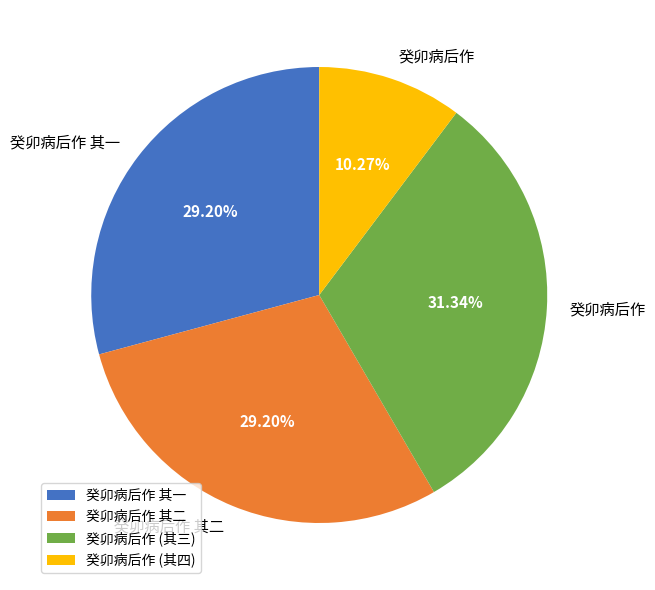

Is there a majority slice in this chart?

No